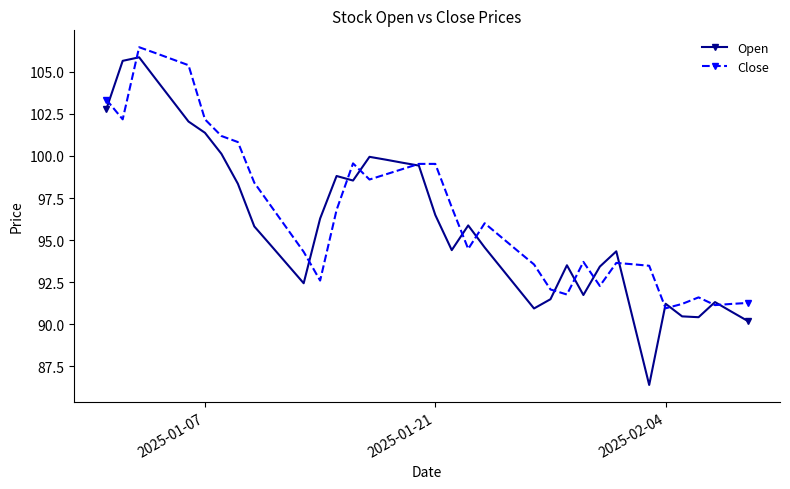

Which series has the widest spread of values?

Open